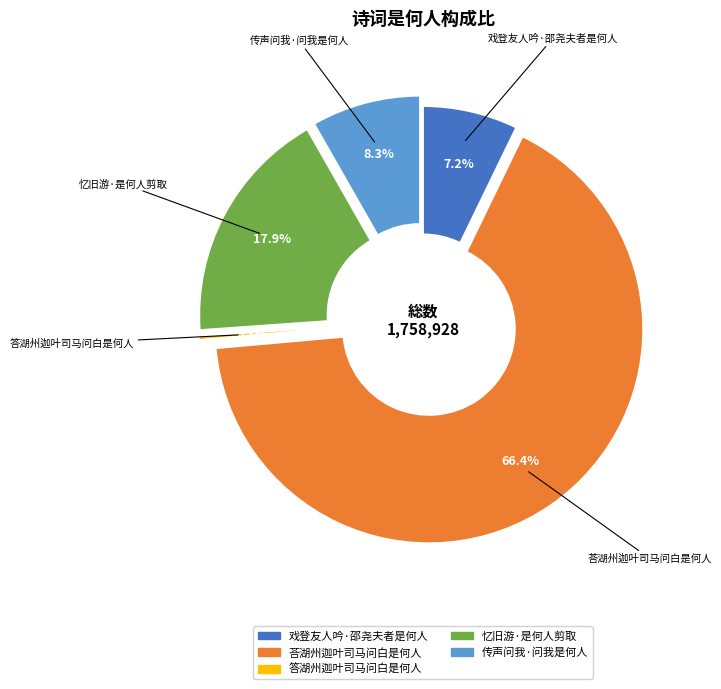

To the nearest percent, what percentage of the pie is 荅湖州迦叶司马问白是何人?

66%